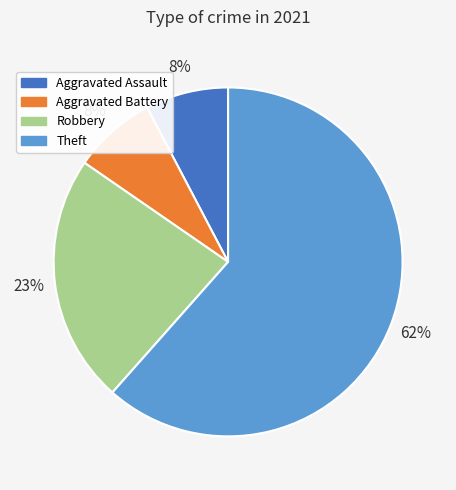

To the nearest percent, what percentage of the pie is Aggravated Assault?

8%